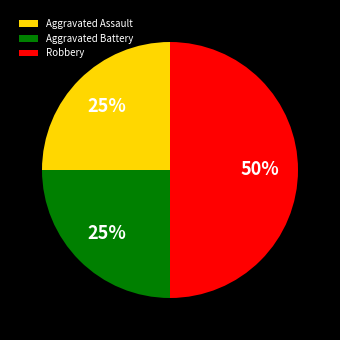

Count the number of slices in the pie.

3